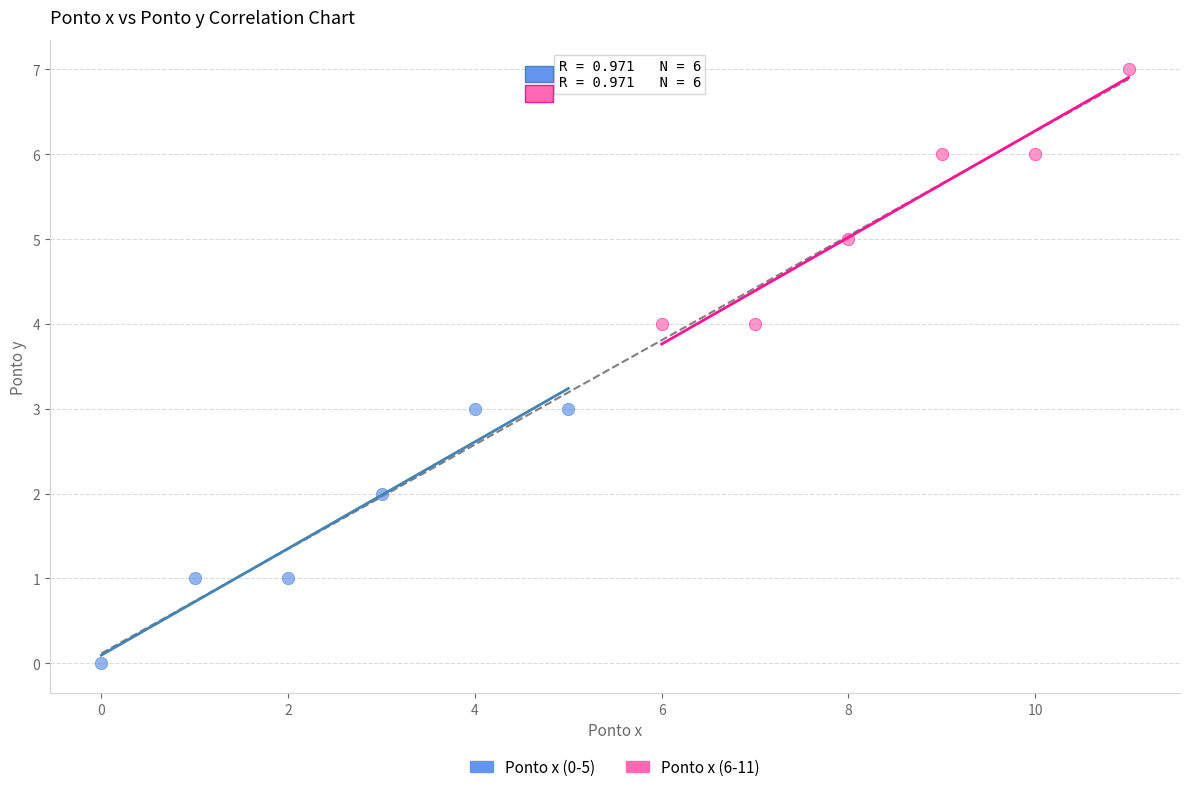

Which series contains the highest Y value?

Ponto x (6-11)